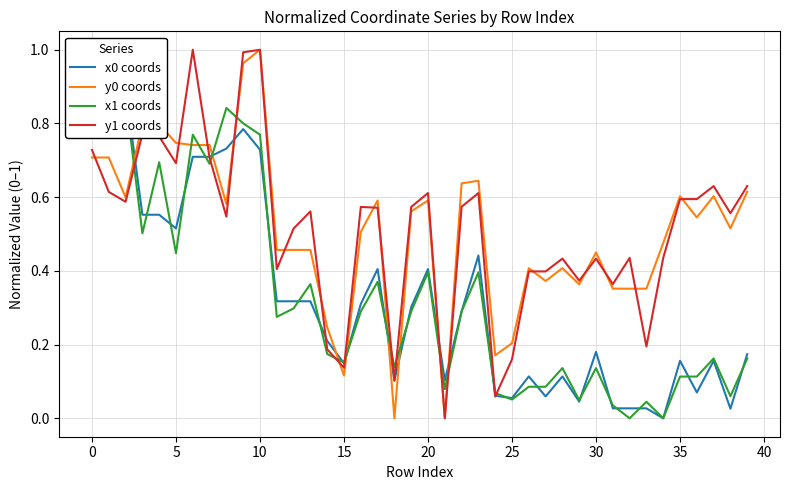

The y1 coords series shows 1.0 at 10. True or false?

True